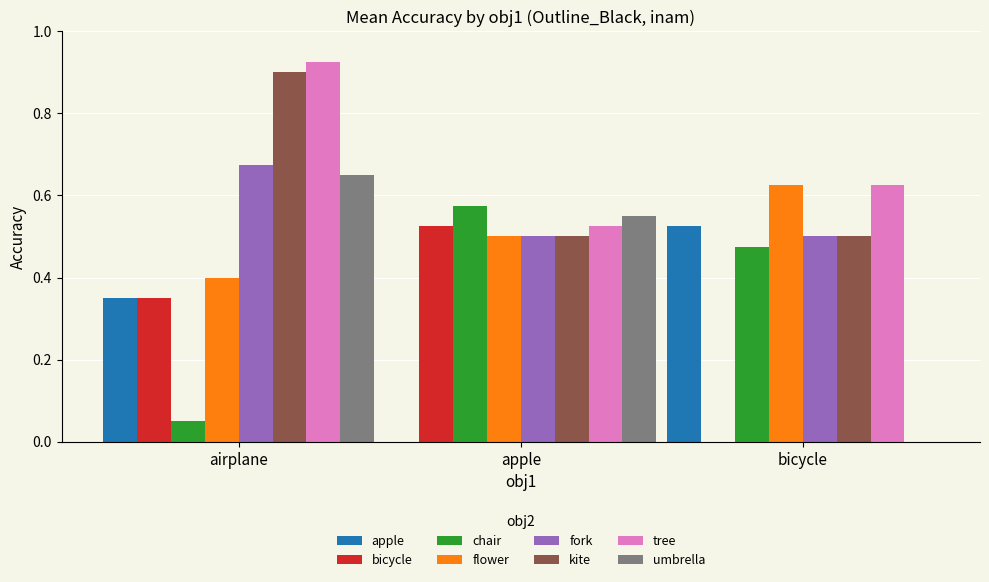

What is the sum of the fork values at bicycle and apple?

1.0